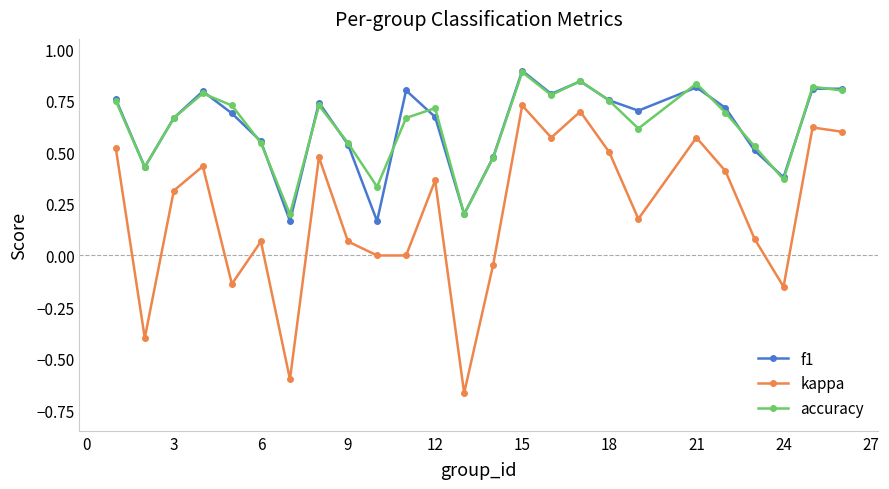

True or false: f1 has more than 0 interior local peaks.

True